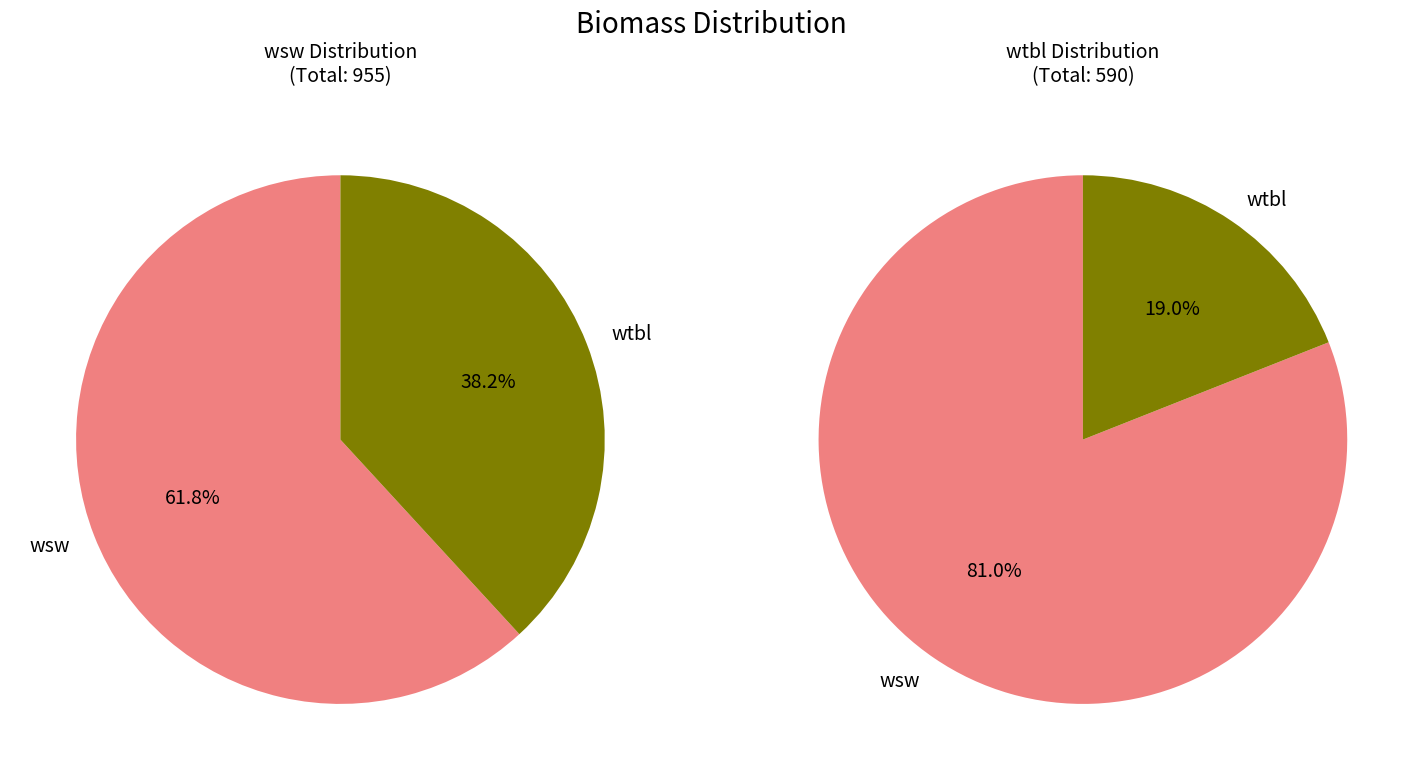

Is 9 the majority of the pie?

No